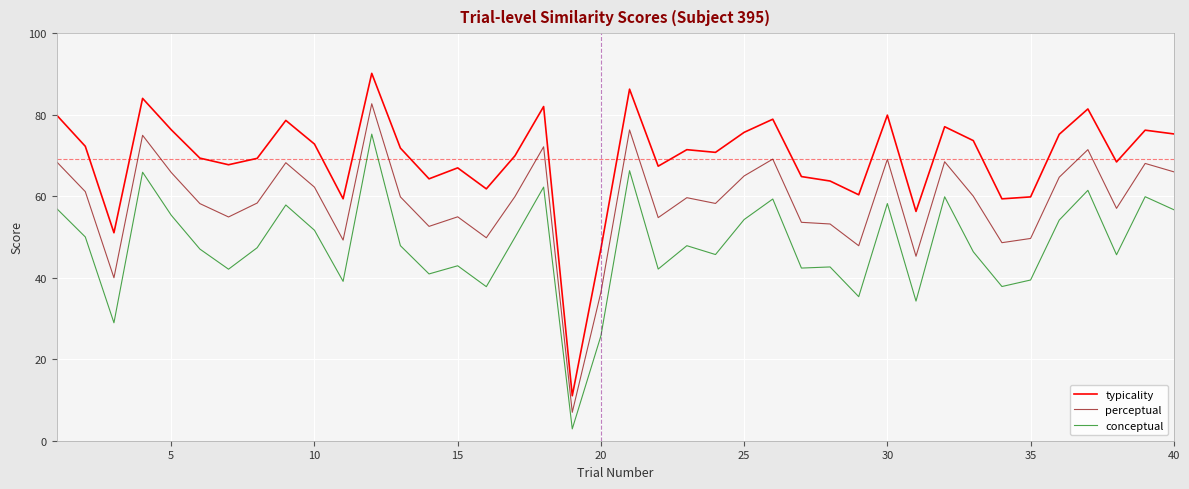

True or false: perceptual and conceptual intersect in this chart.

False